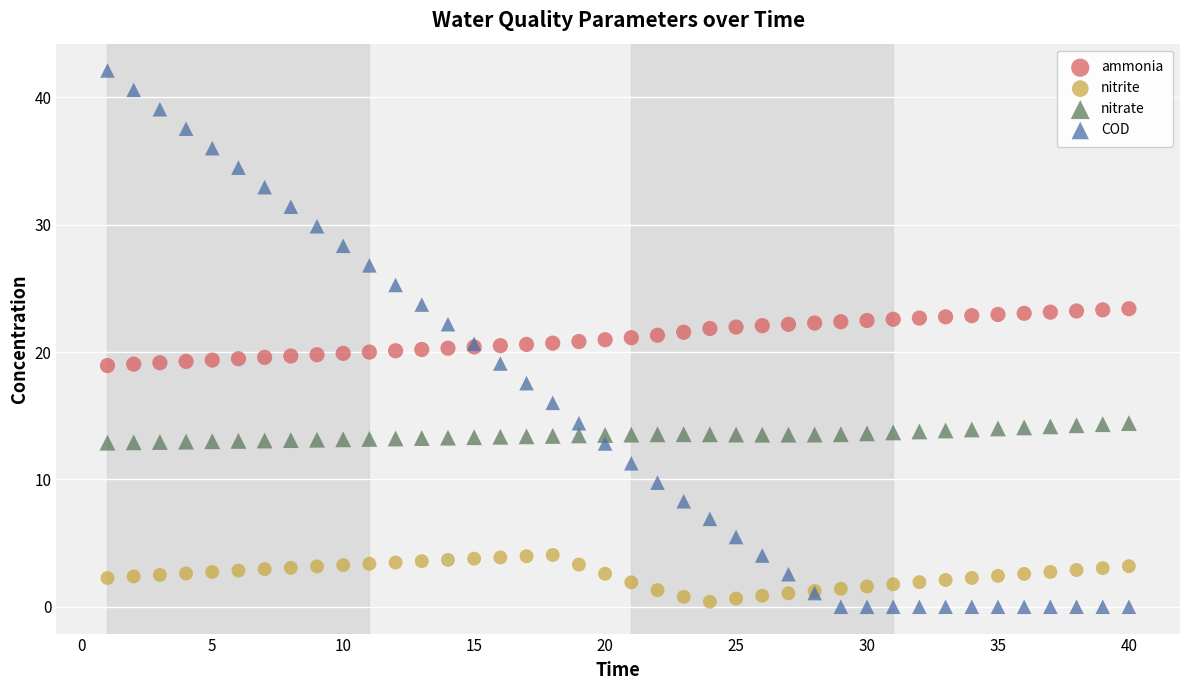

Which series has the largest Y range (max minus min)?

COD